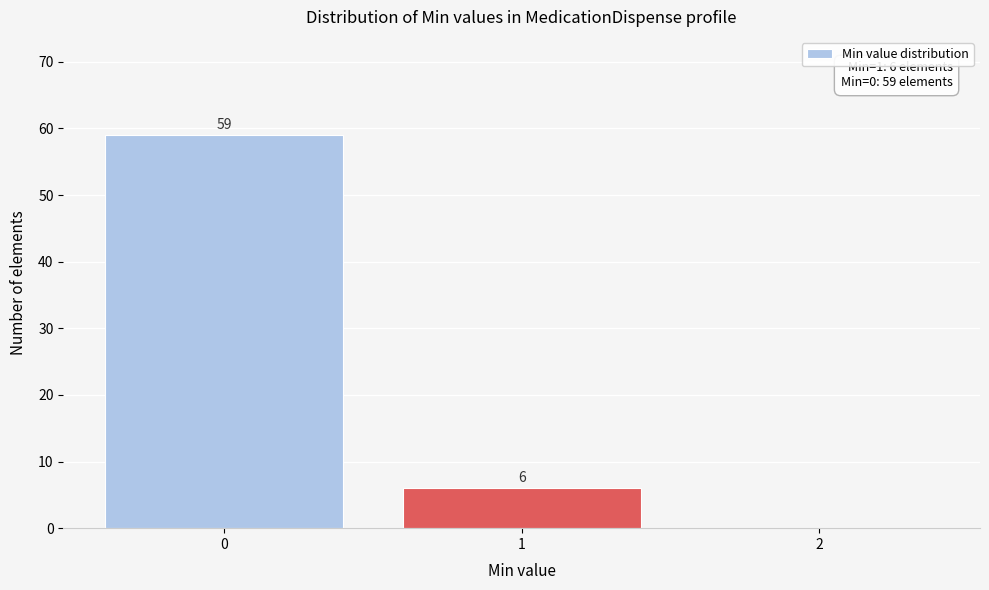

Which range on the x-axis has the tallest bar?

-0.5 to 0.5